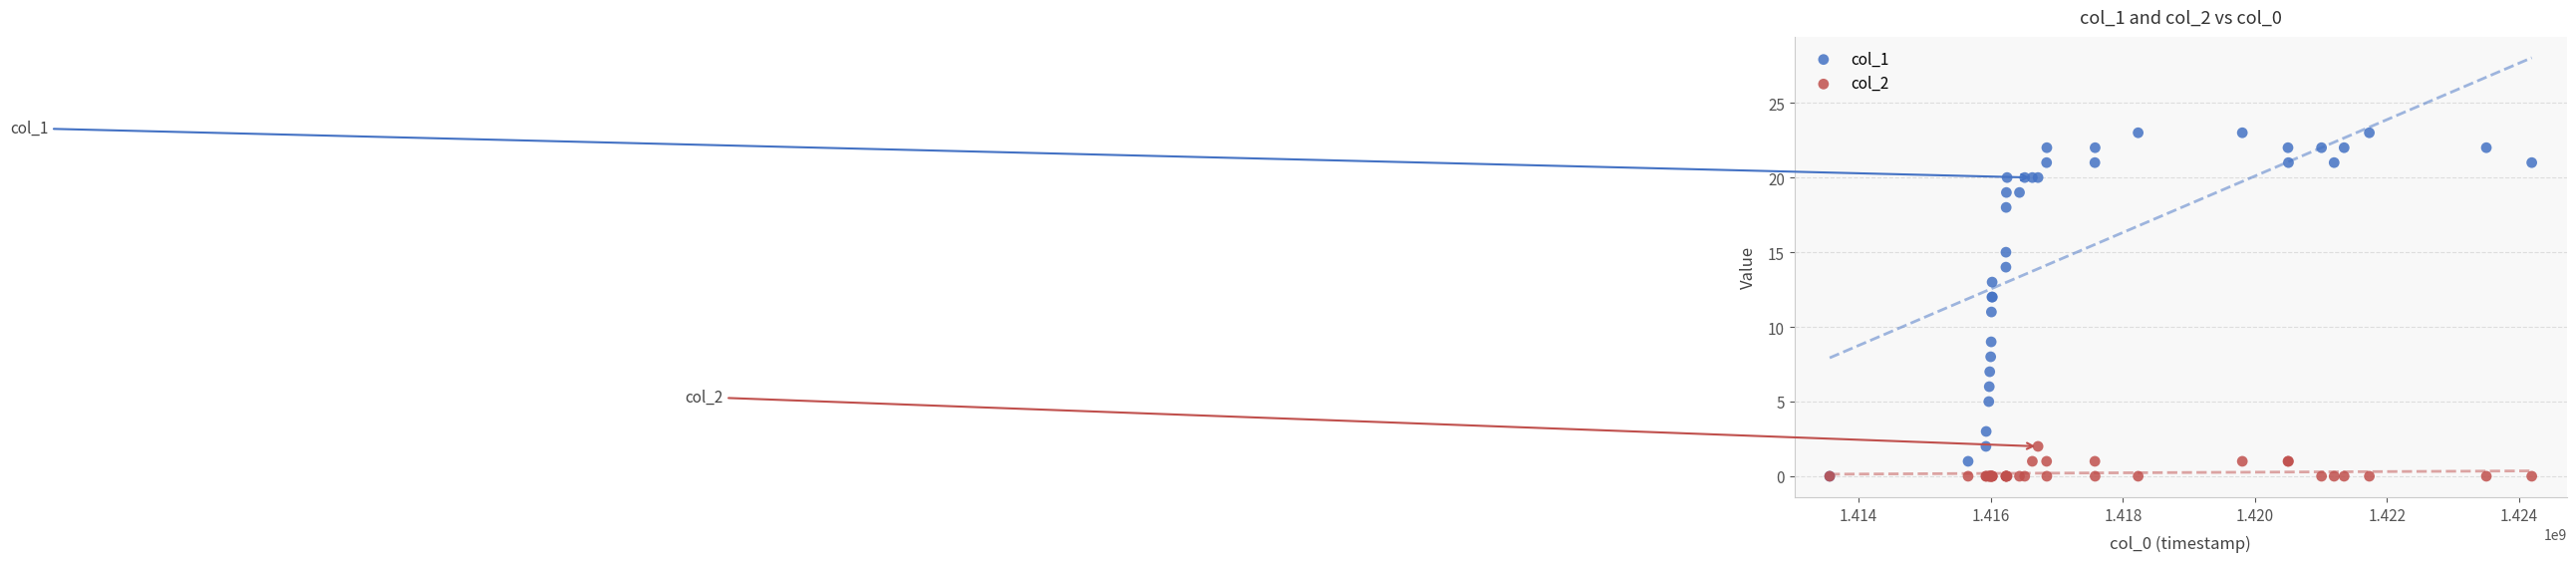

Which series has the largest Y range (max minus min)?

col_1